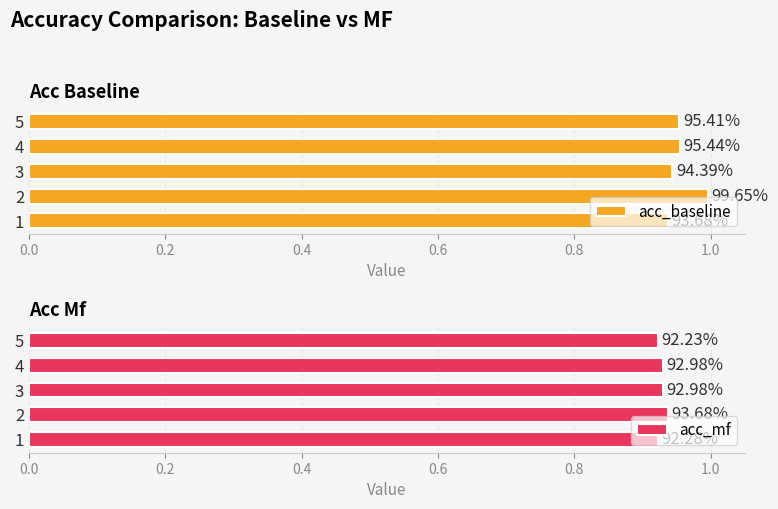

What is the sum of all acc_mf values?

4.6